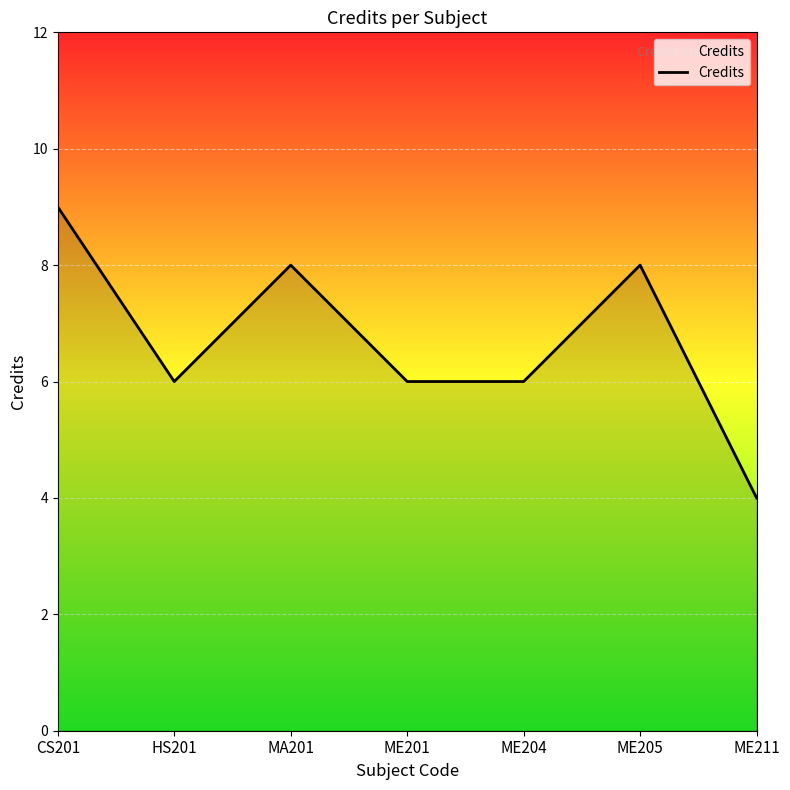

What position from the right is ME204?

3